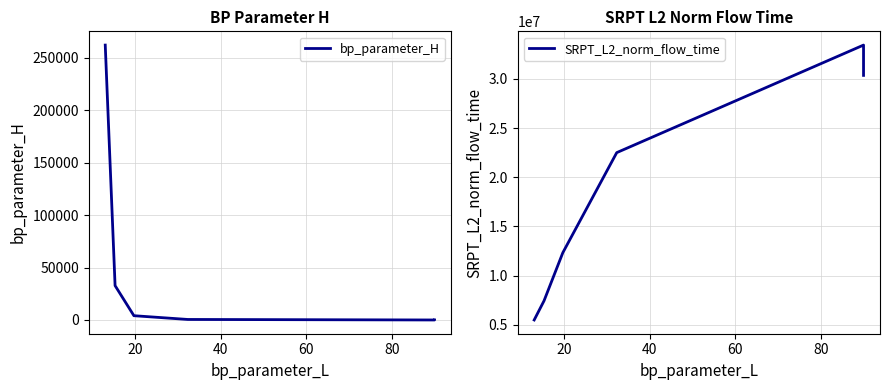

True or false: bp_parameter_H and SRPT_L2_norm_flow_time intersect in this chart.

False